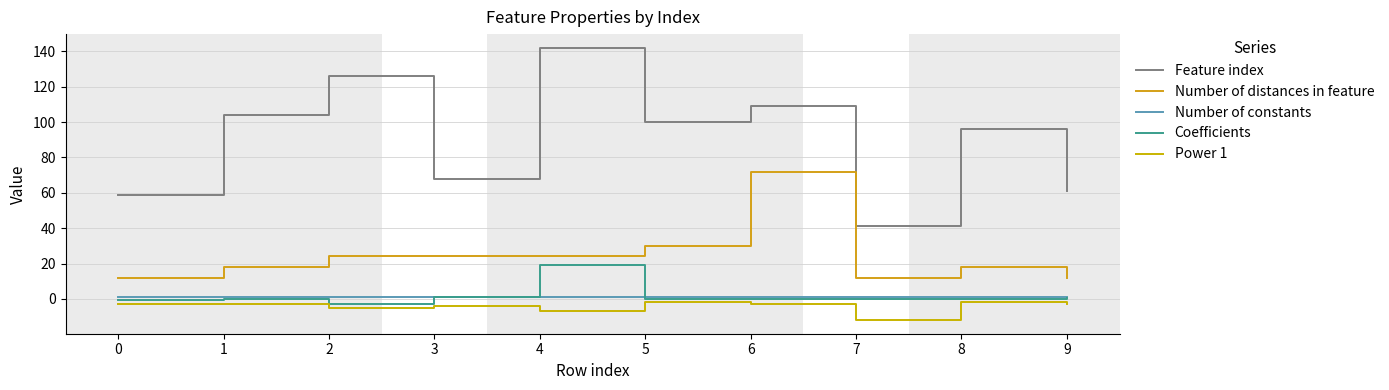

At which label does Coefficients first exceed 0?

1